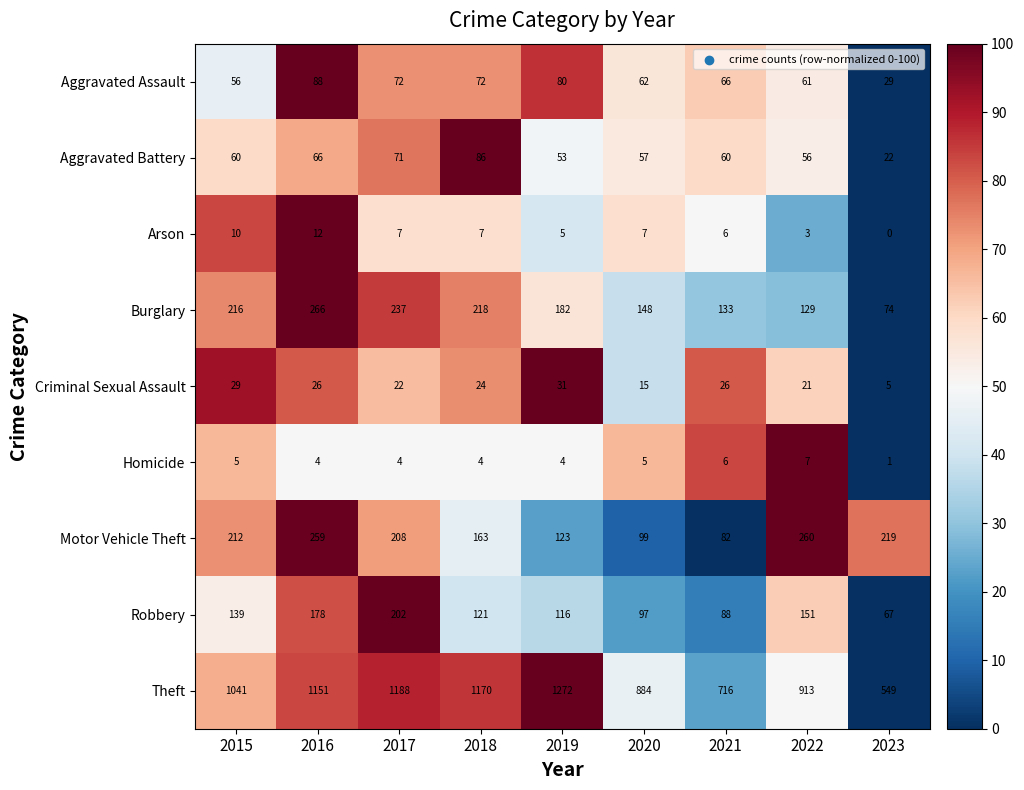

How many Homicide values are between 4 and 5?

6